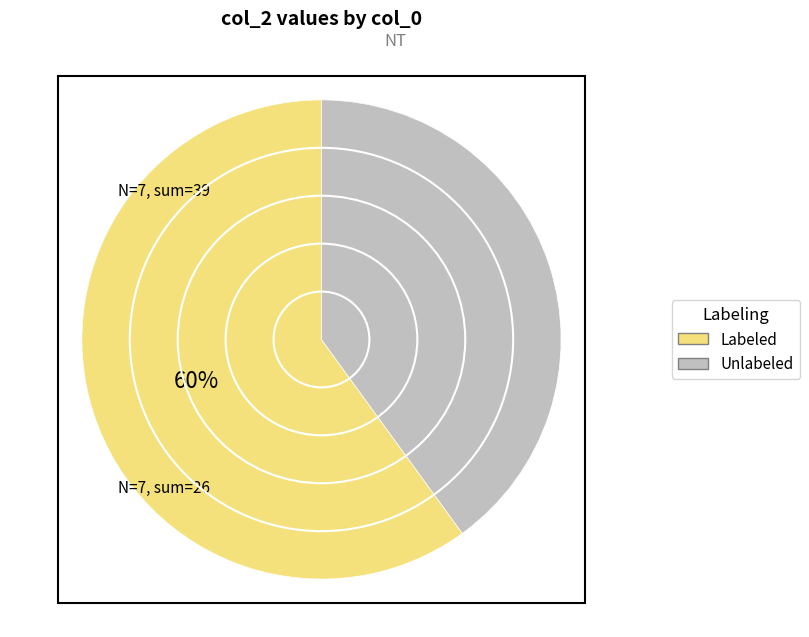

The 2018103 slice represents 2% of the pie. True or false?

False